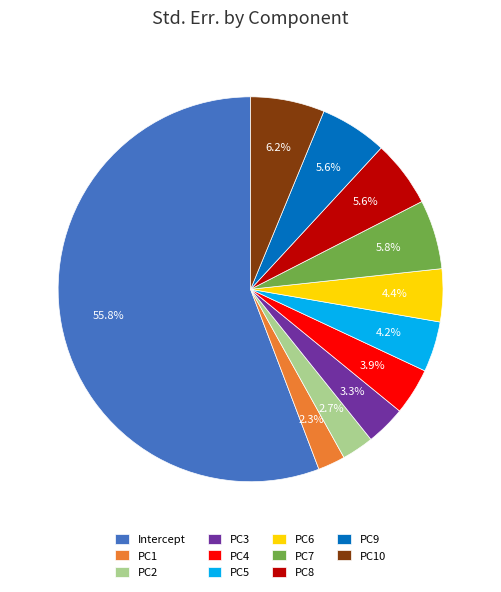

To the nearest percent, what is the difference between the PC3 and PC4 slice percentages?

1%